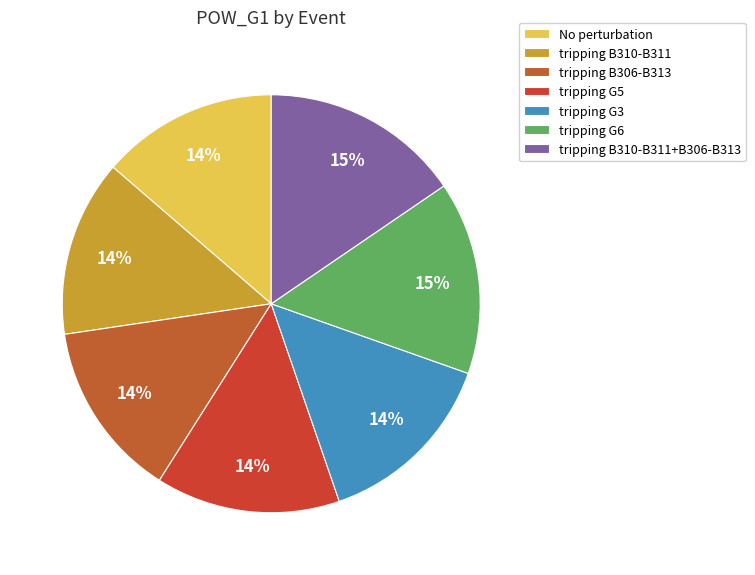

How many segments does this pie chart have?

7